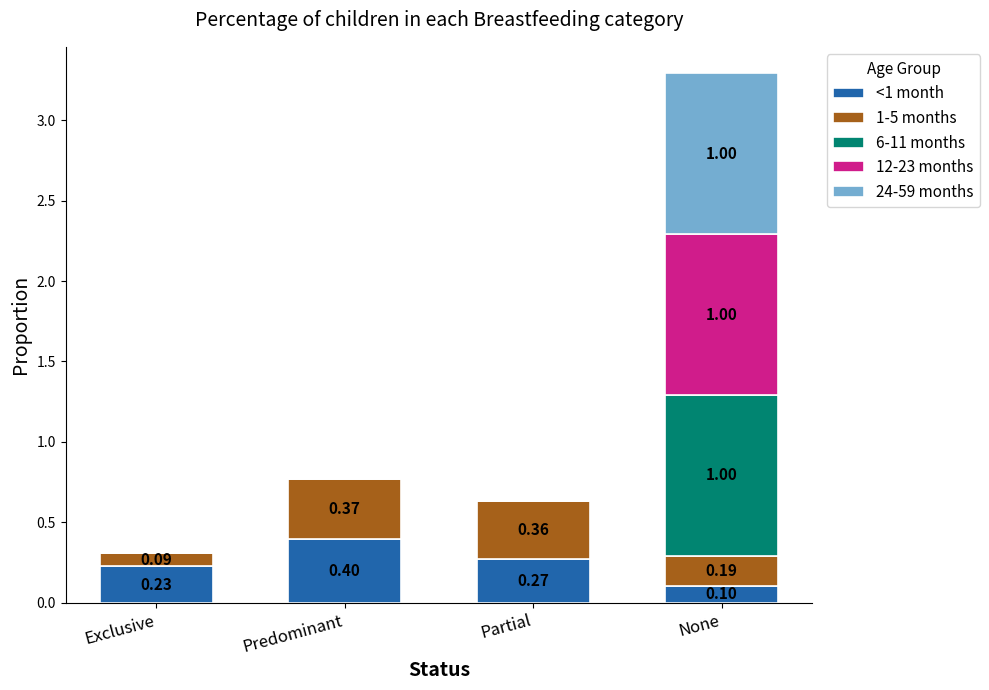

At which category is the sum across all series the highest?

None